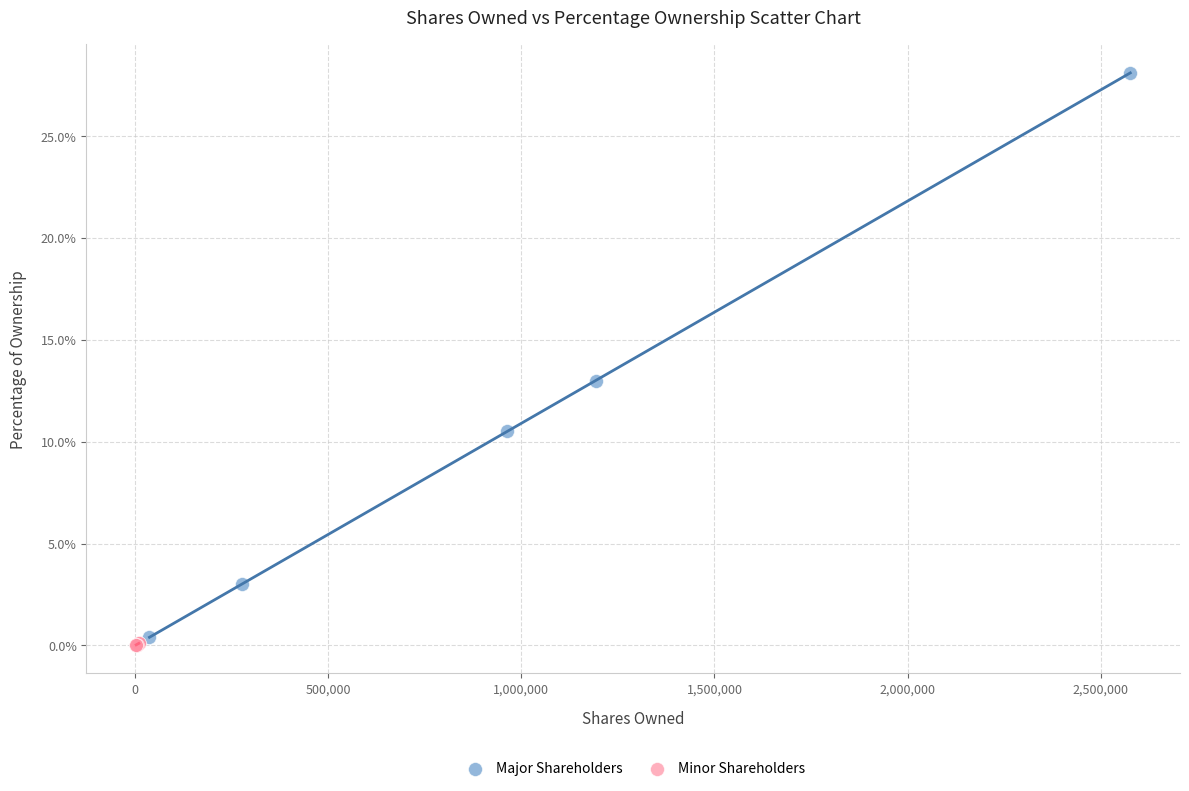

What are all the series names shown in the legend?

Major Shareholders, Minor Shareholders